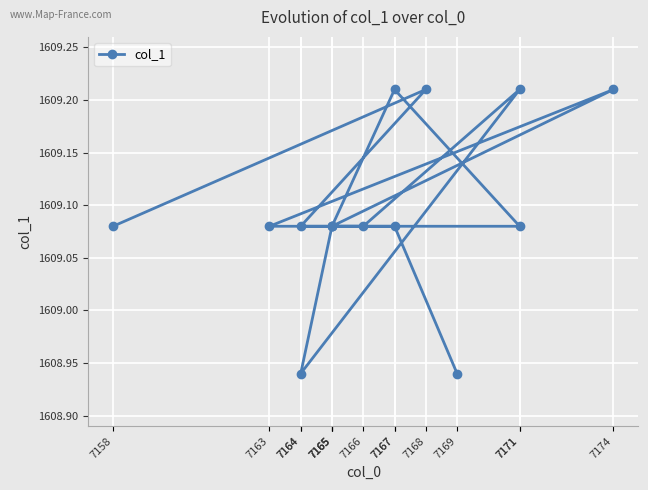

Is this an area chart (filled region under the line)?

No